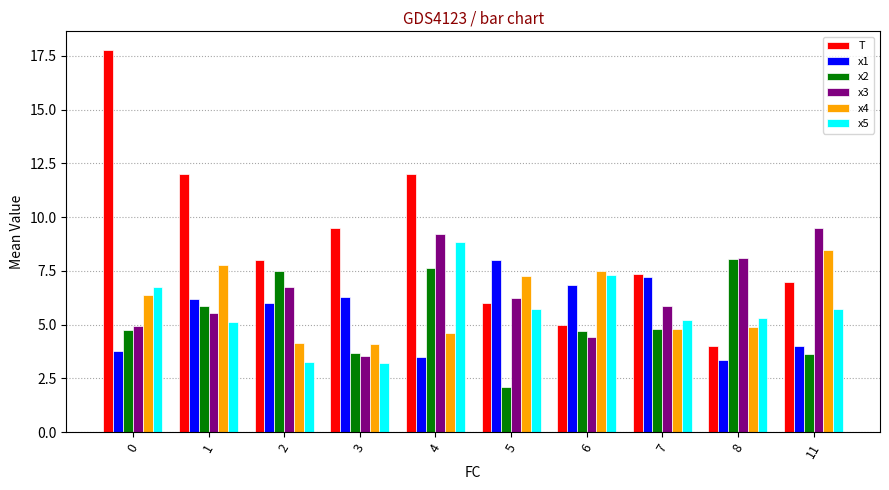

What is the maximum value shown in the chart?

17.8